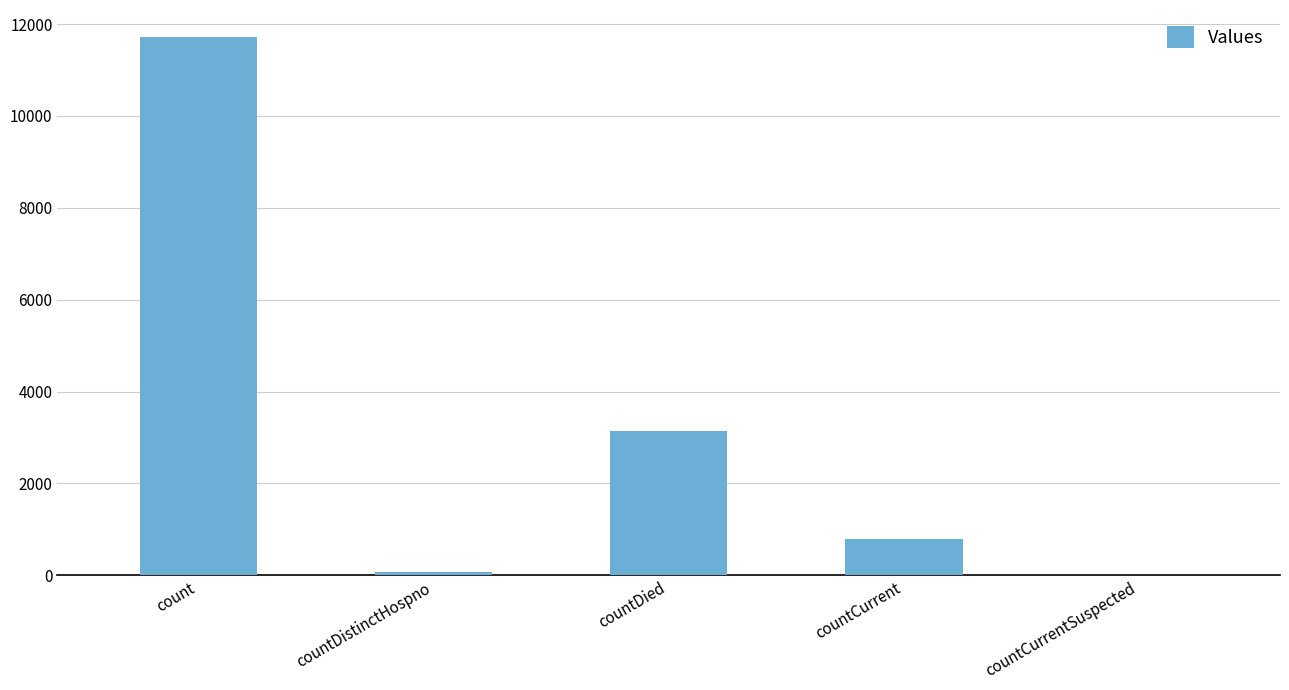

Are the bars horizontal?

No